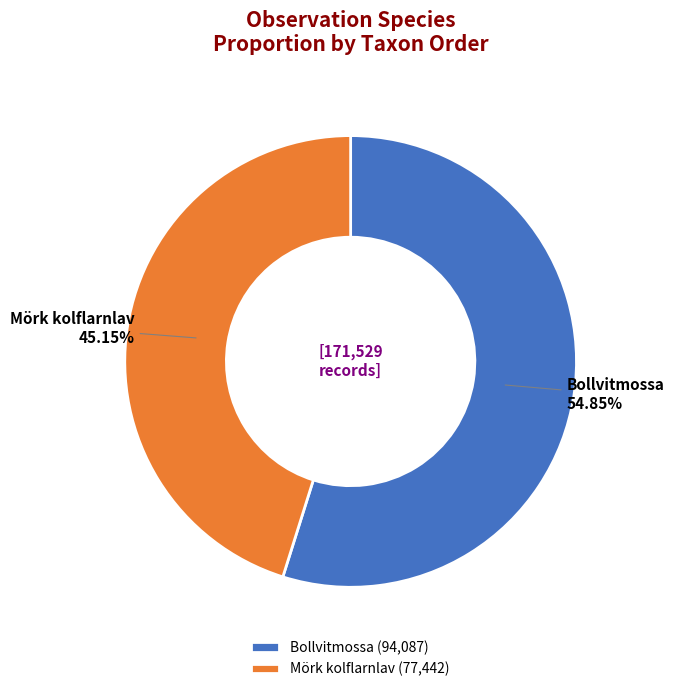

To the nearest percent, what is the average slice percentage?

50%